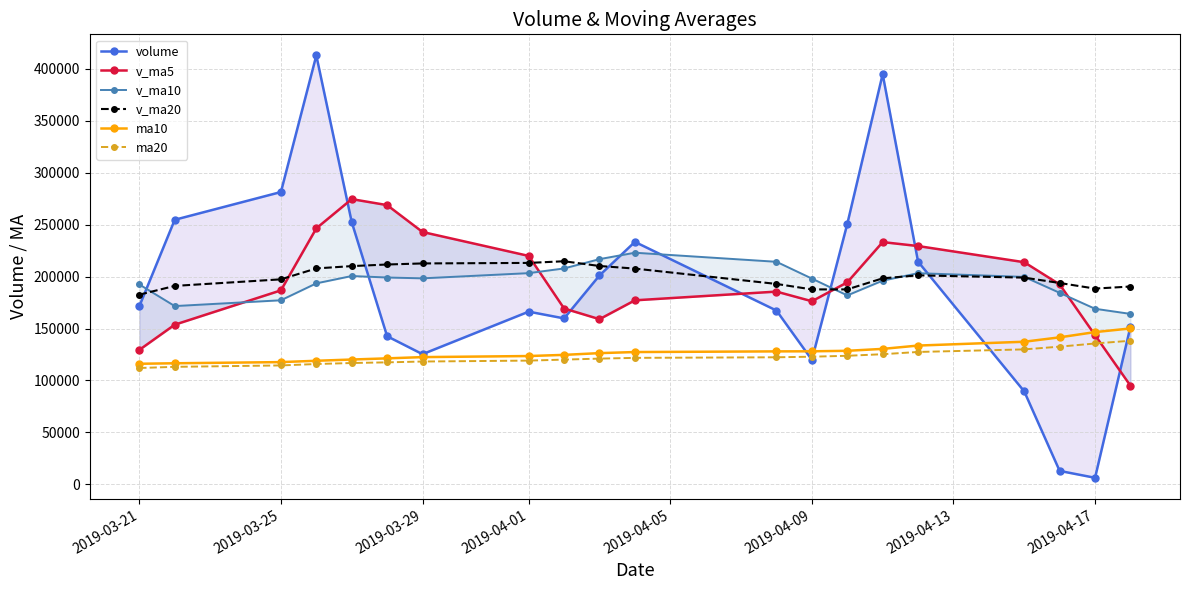

What is the maximum value shown in the chart?

412839.0